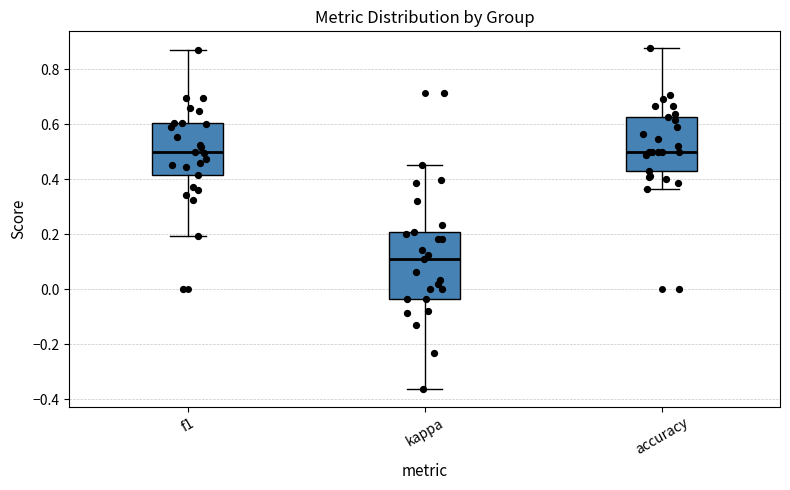

Comparing the boxes themselves (not the whiskers), which one is the tallest?

kappa